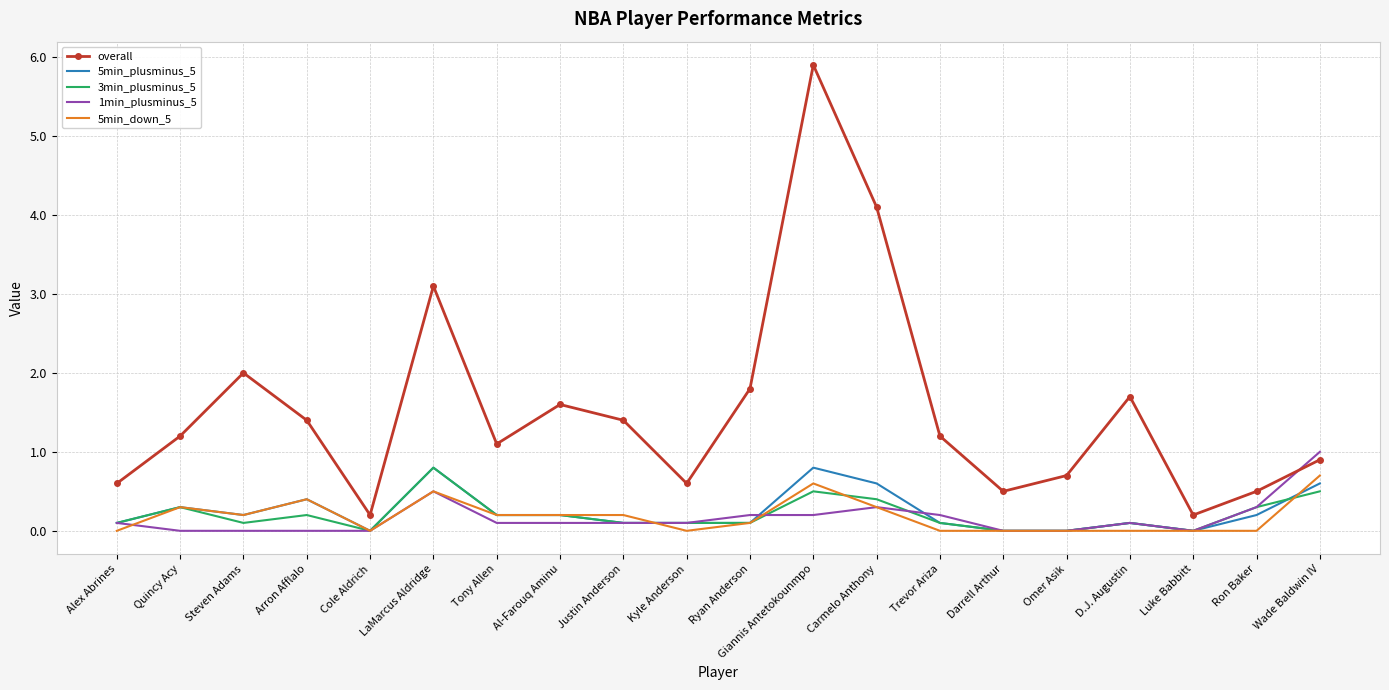

What are all the series names shown in the legend?

overall, 5min_plusminus_5, 3min_plusminus_5, 1min_plusminus_5, 5min_down_5